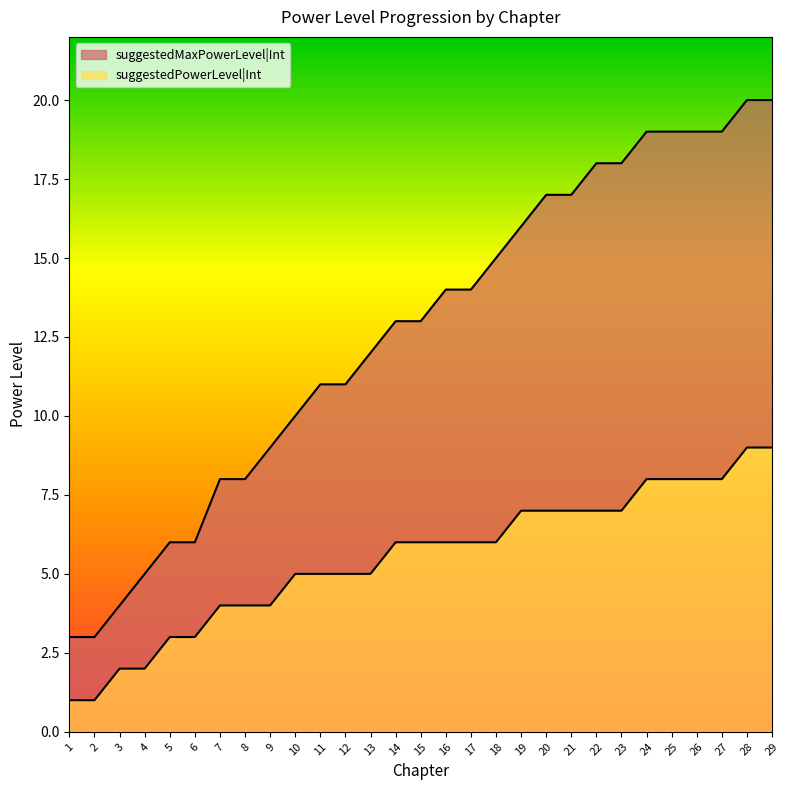

What is the total value across all series at 26?

19